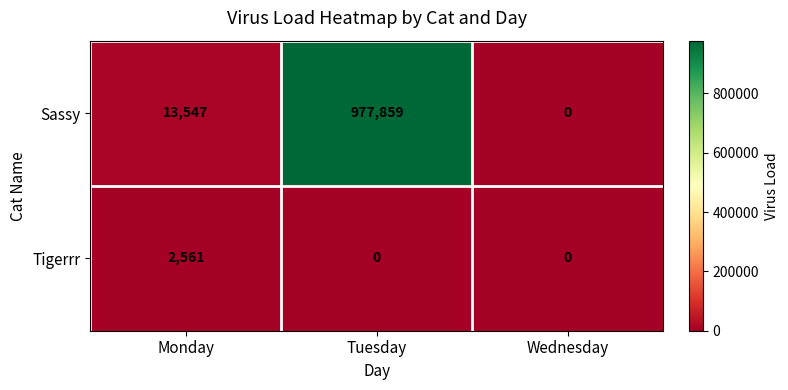

At how many categories does at least one series exceed 214583?

1